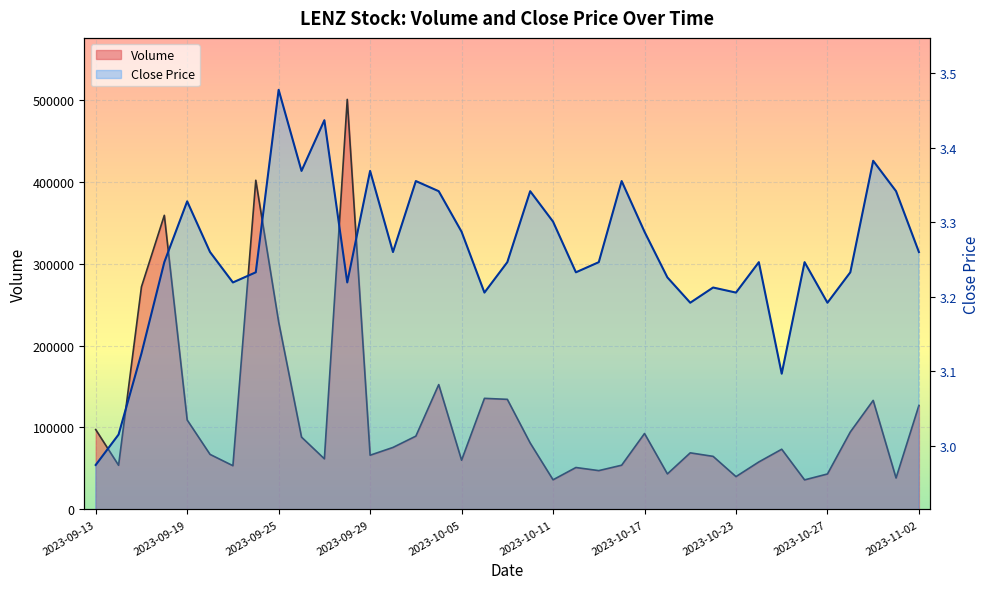

Reading left to right, extract all data points from this chart.

Volume line: 97400.0	53800.0	271600.0	358900.0	109100.0	67100.0	53300.0	401700.0	228800.0	88200.0	61700.0	500400.0	66100.0	75600.0	89400.0	152300.0	60000.0	135500.0	134300.0	81000.0	36100.0	51100.0	47300.0	53900.0	92600.0	43300.0	69000.0	64700.0	40000.0	57900.0	73400.0	36000.0	43200.0	94500.0	133000.0	38300.0	126900.0
Close Price line: 3.0	3.0	3.1	3.2	3.3	3.3	3.2	3.2	3.5	3.4	3.4	3.2	3.4	3.3	3.4	3.3	3.3	3.2	3.2	3.3	3.3	3.2	3.2	3.4	3.3	3.2	3.2	3.2	3.2	3.2	3.1	3.2	3.2	3.2	3.4	3.3	3.3